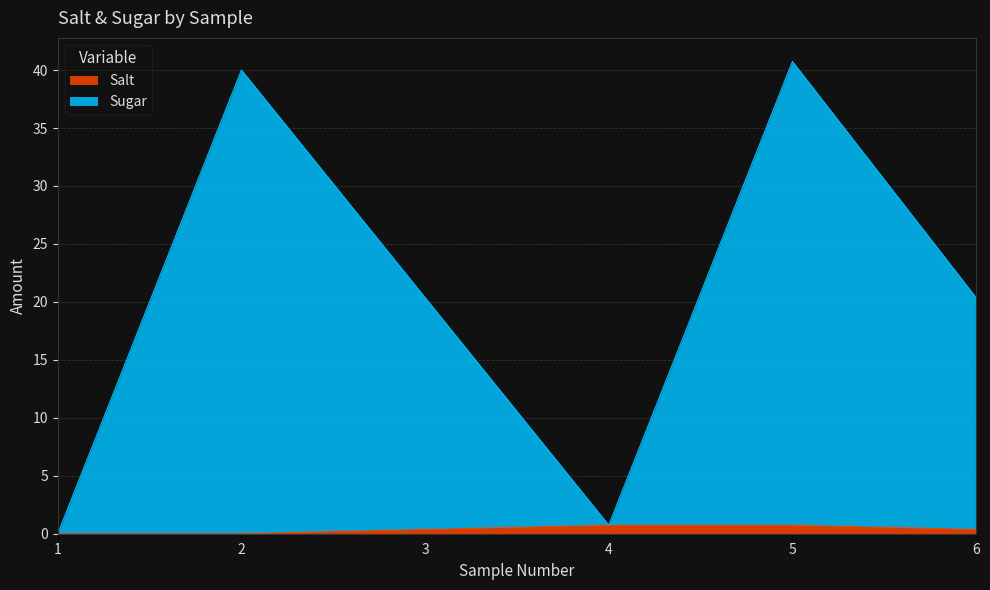

What is the spread (max minus min) of values at 6?

20.0